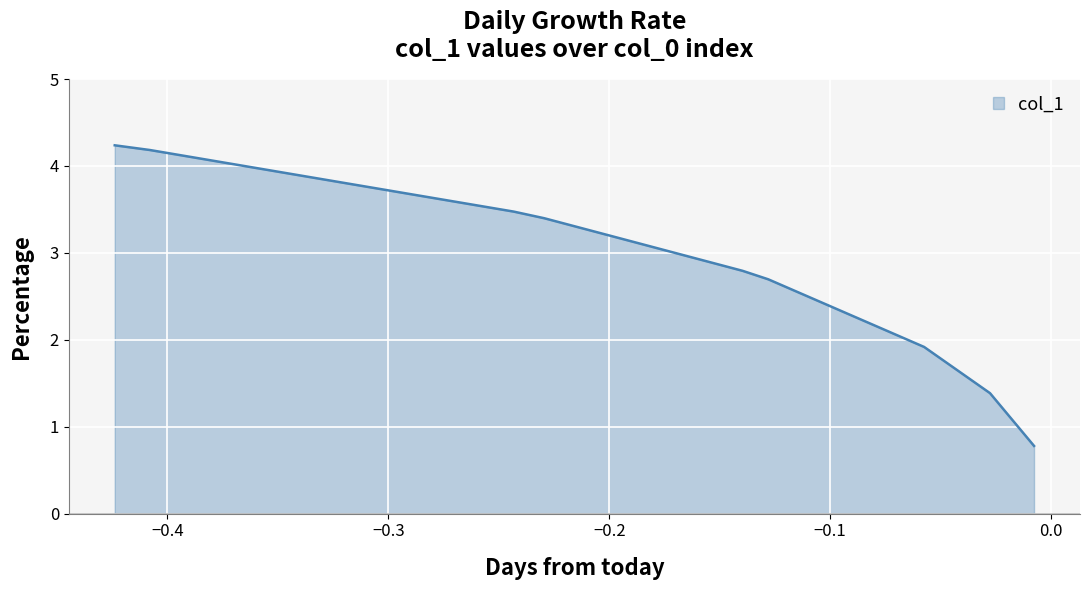

What is the value of the 5th point from the left?

2.8